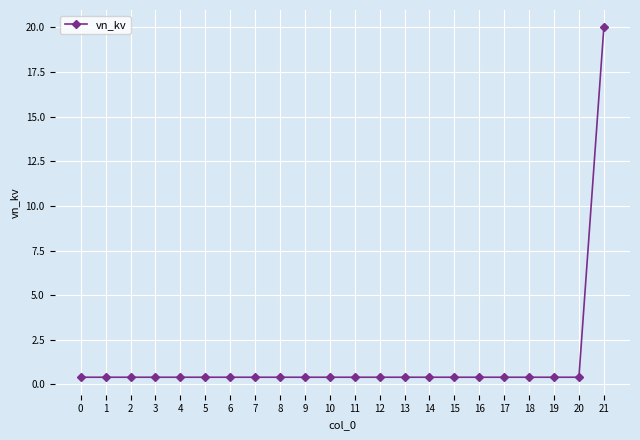

At which category does the chart reach its peak across all series?

21